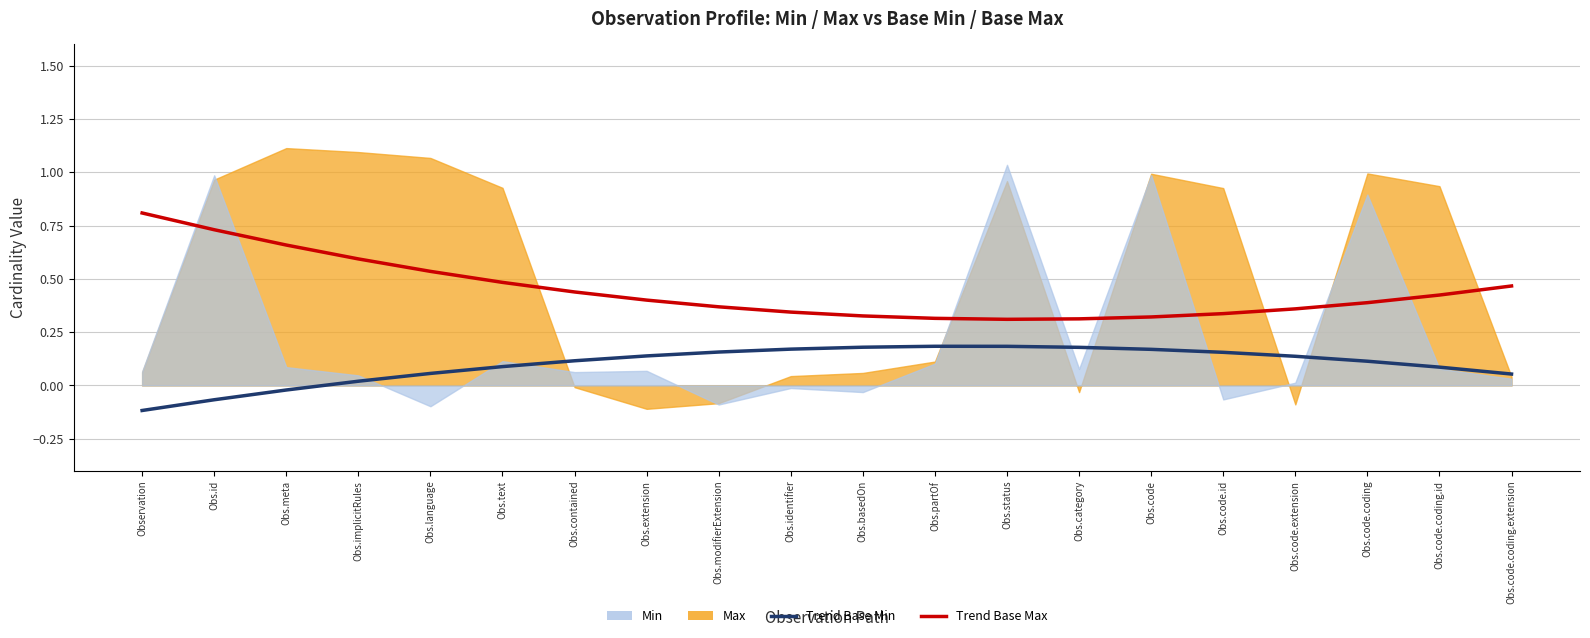

True or false: Trend Base Max and Trend Base Min intersect in this chart.

False